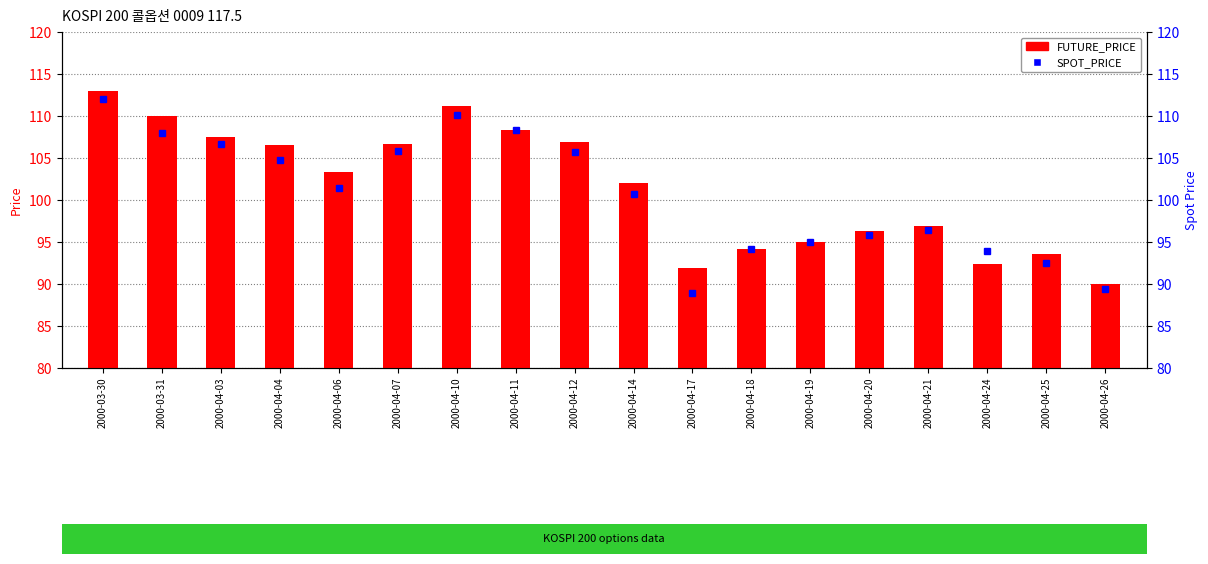

What is the label of the 10th bar from the right?

2000-04-12